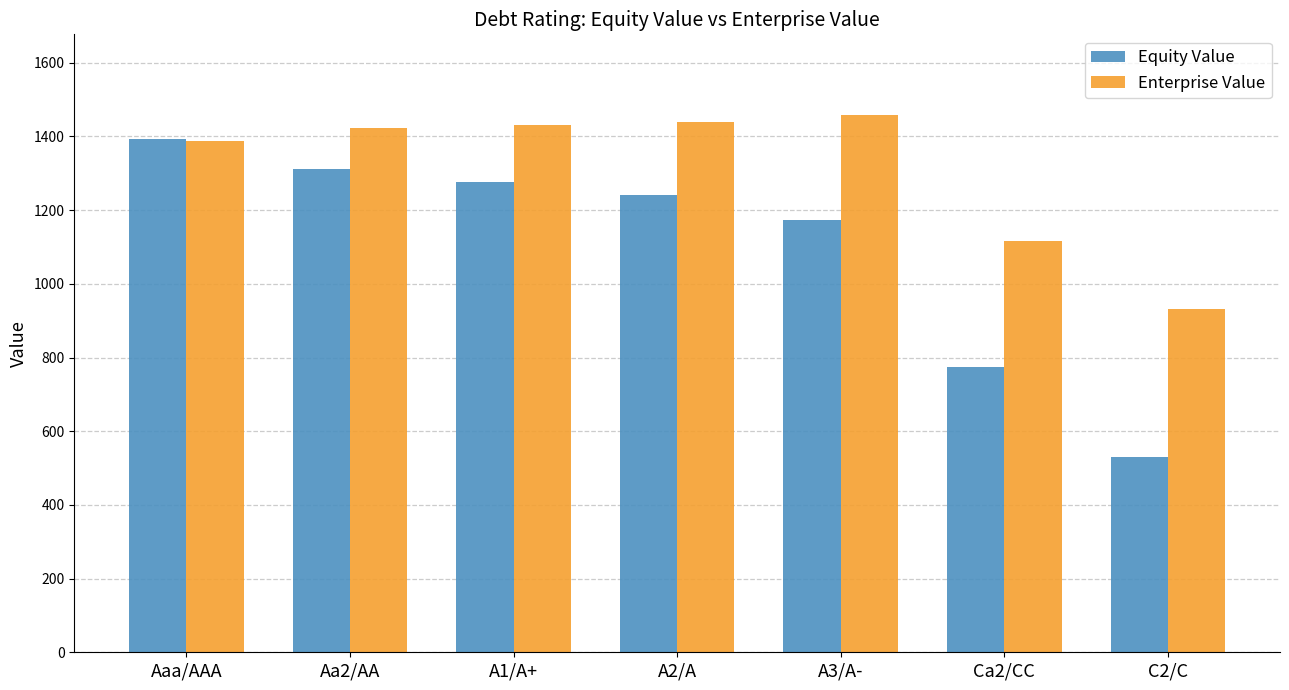

True or false: Equity Value has a value of 529.9 at C2/C.

True